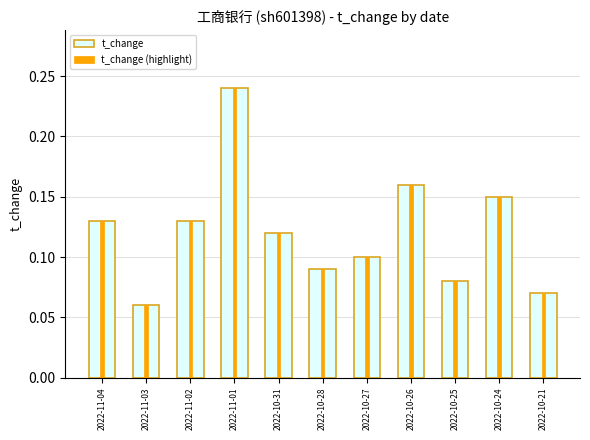

How many distinct data groups are displayed?

2